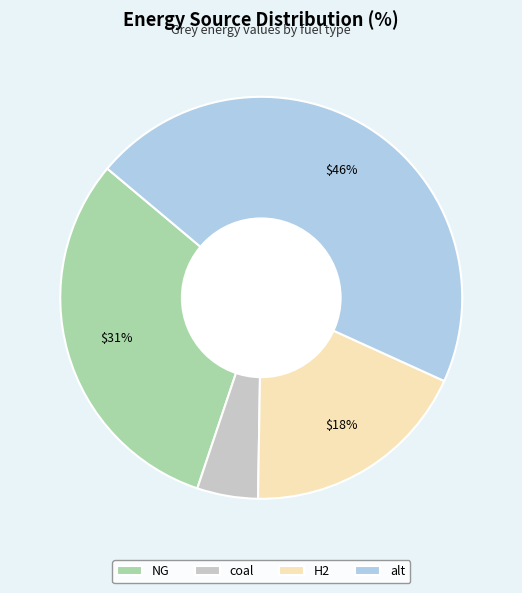

What is the ratio of the value at coal to the value at H2?

0.3